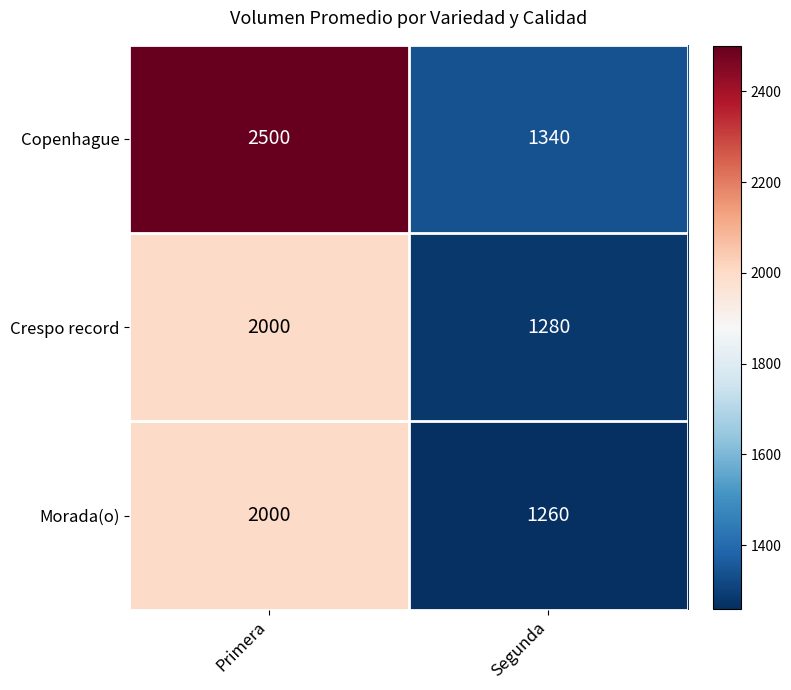

Rank the series at Segunda from highest to lowest value.

Copenhague, Crespo record, Morada(o)